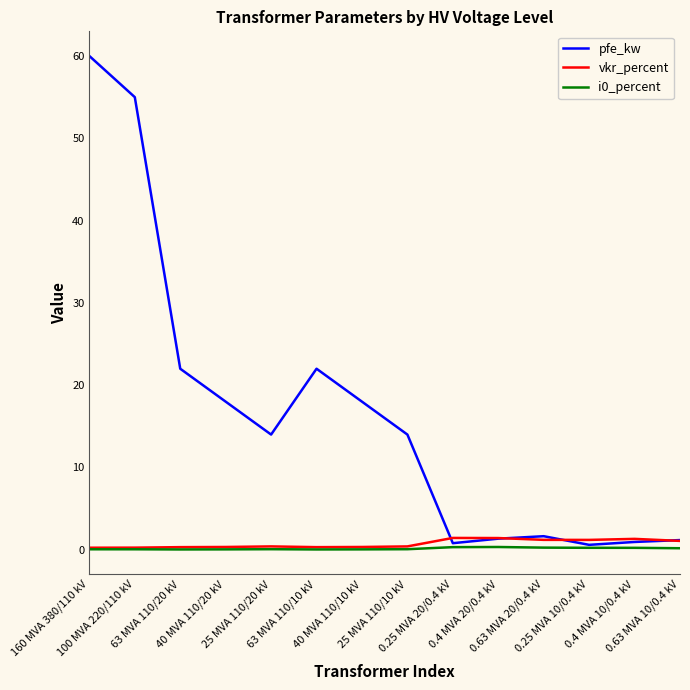

What is the highest value of the vkr_percent series?

1.4